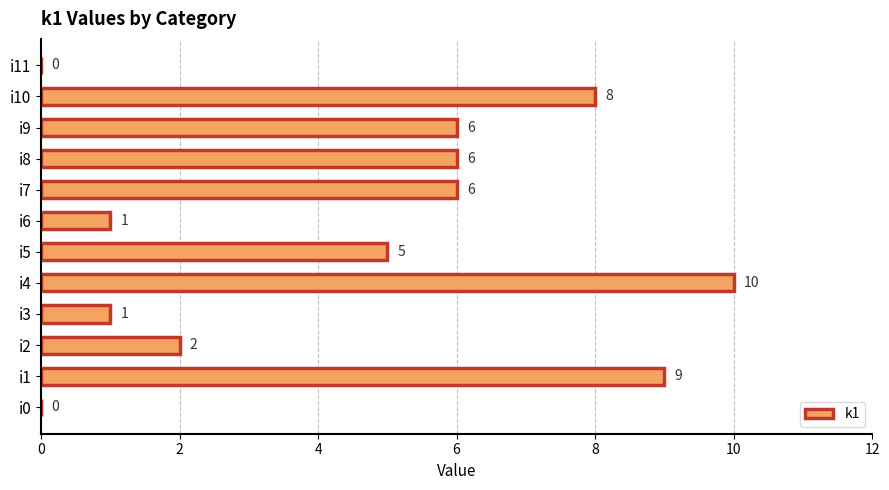

What is the sum of all values?

54